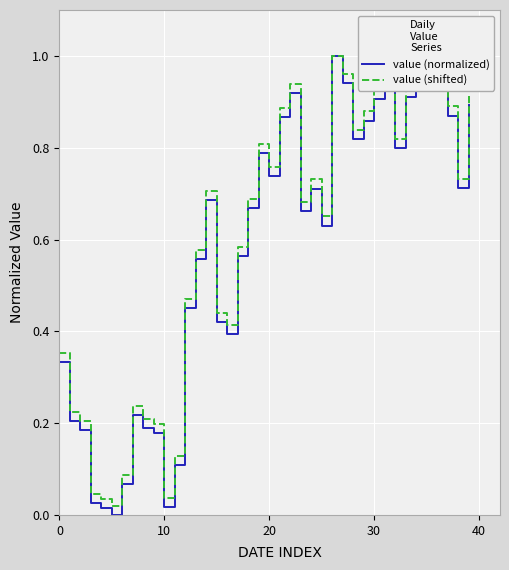

Which series has the largest range (max minus min)?

value (normalized)